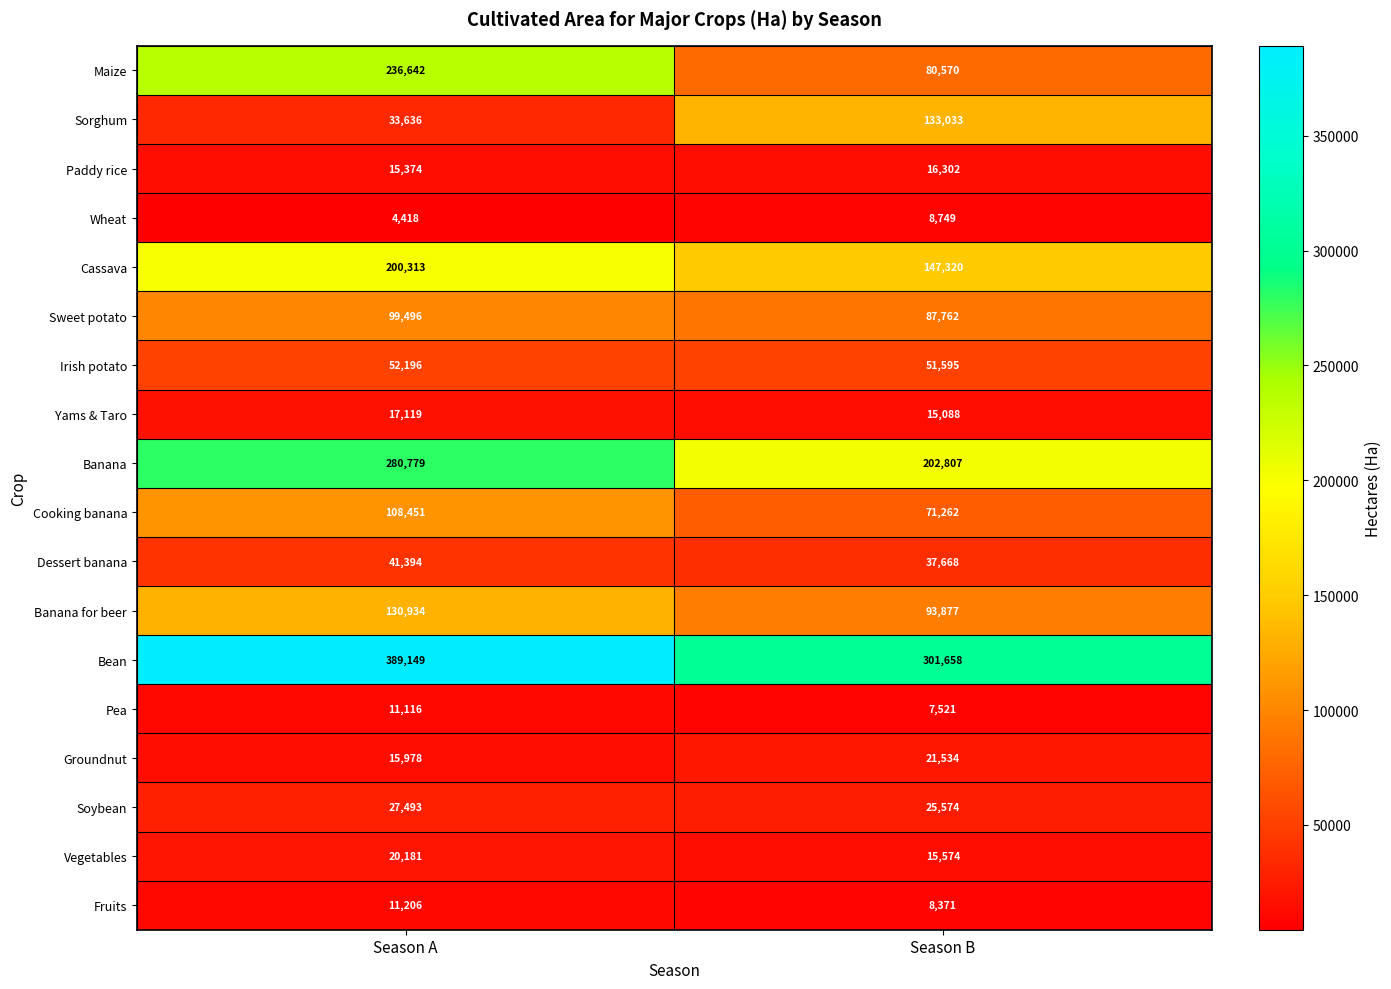

True or false: Groundnut has a value of 15978 at Season A.

True